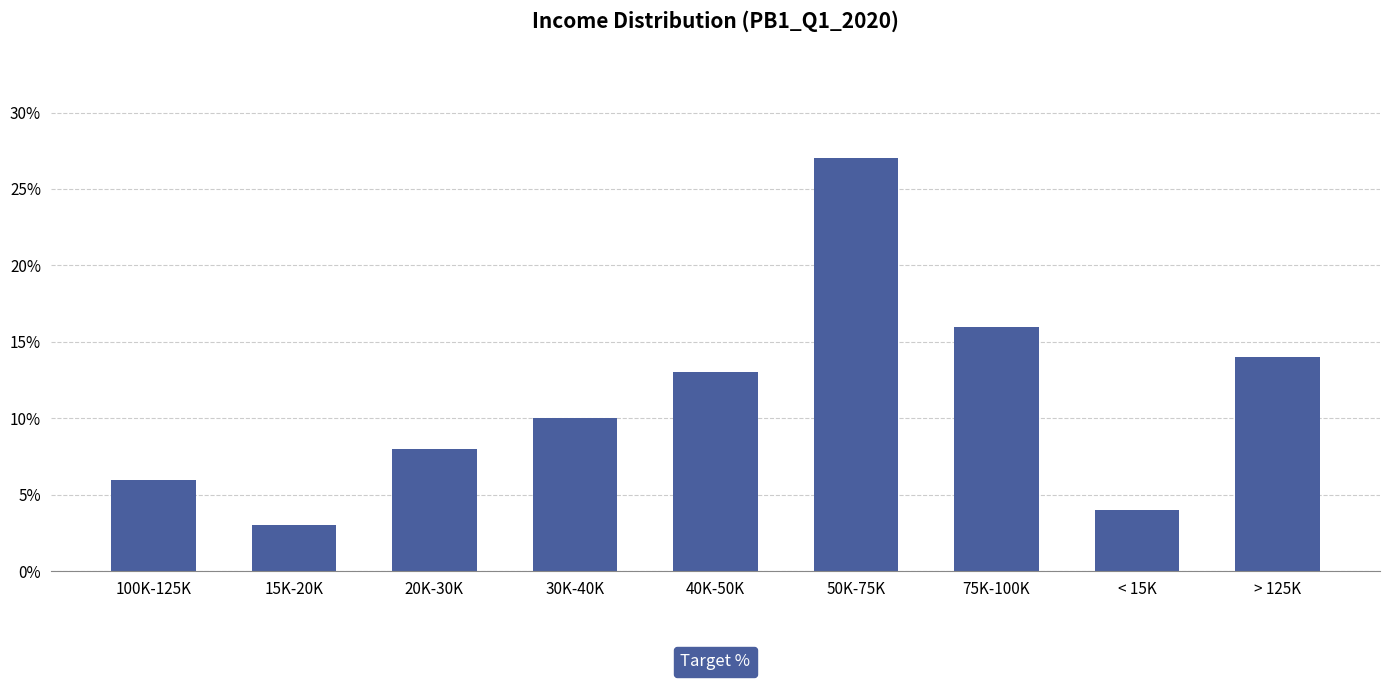

Where is the data nearest to the value 0?

15K-20K